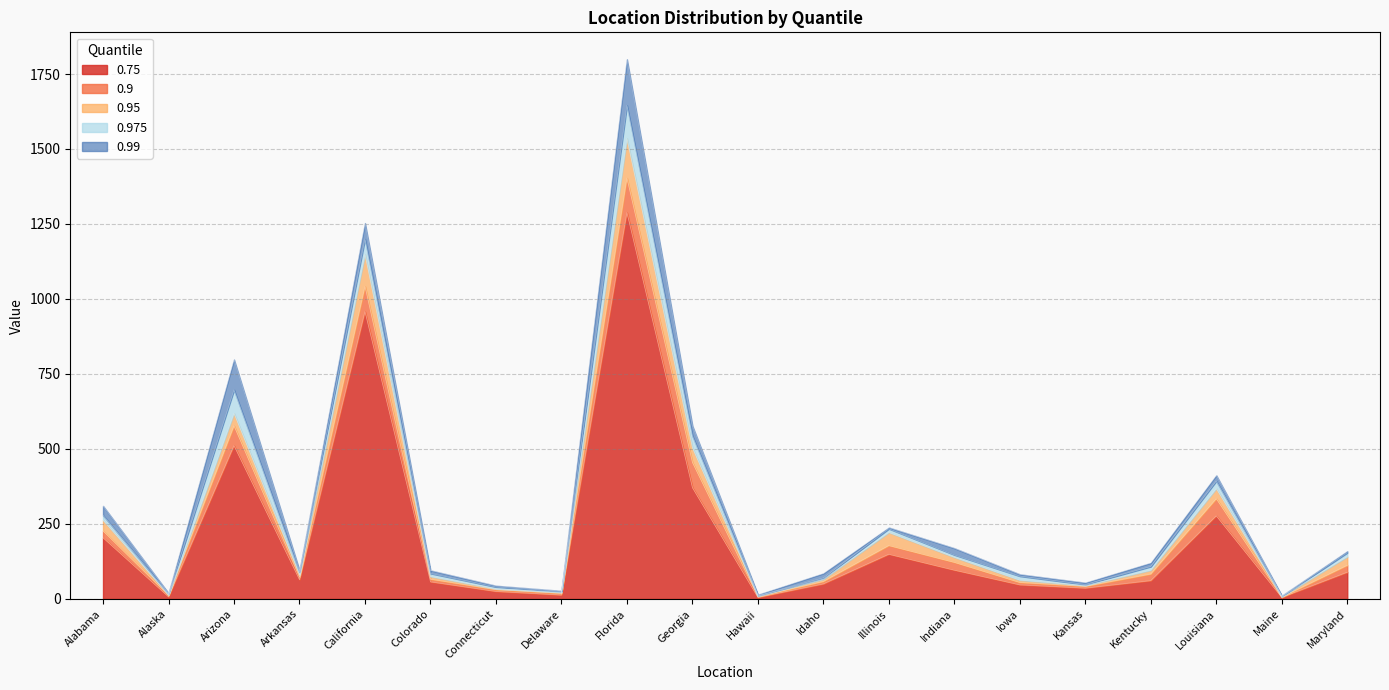

What is the difference between the maximum and minimum values in the 0.75 series?

1283